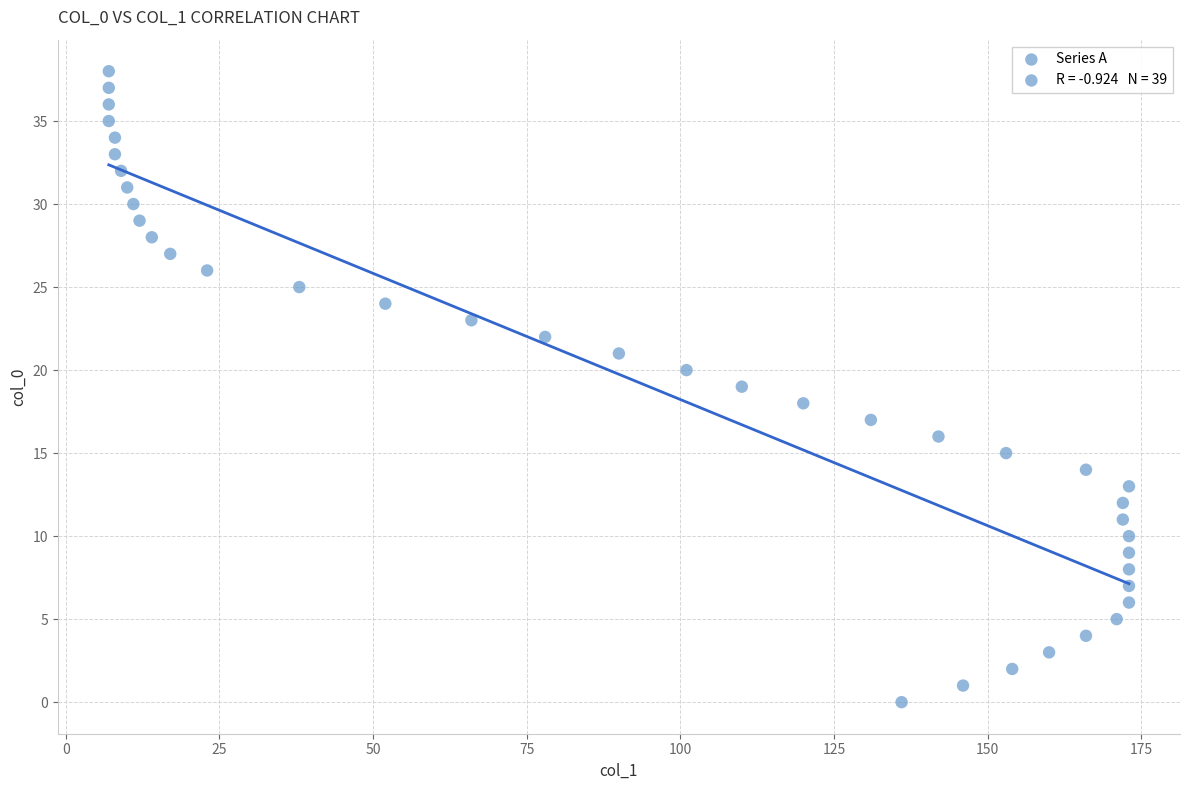

What is the range of X values (max minus min)?

166